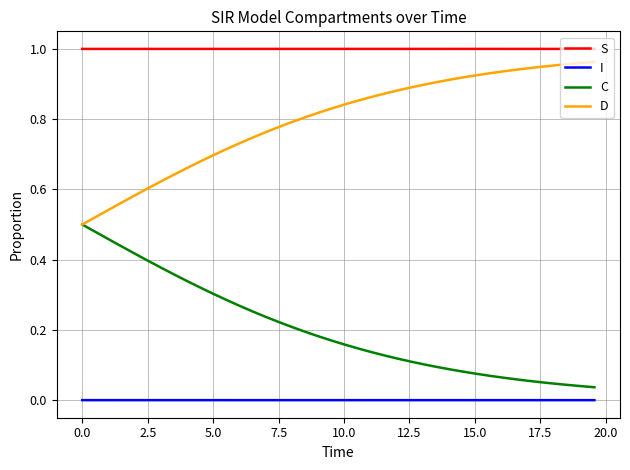

True or false: I and C intersect in this chart.

False